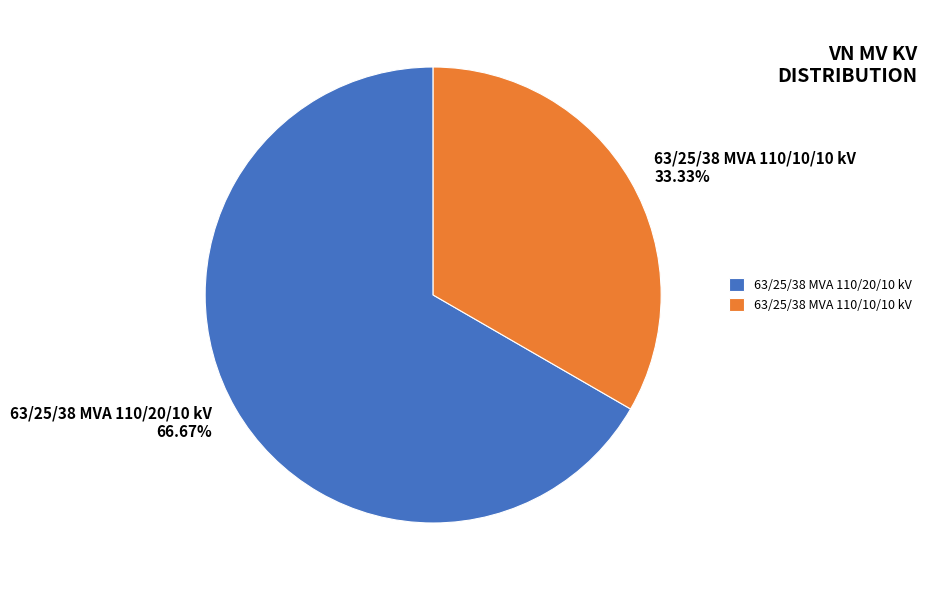

Which category accounts for the majority?

63/25/38 MVA 110/20/10 kV